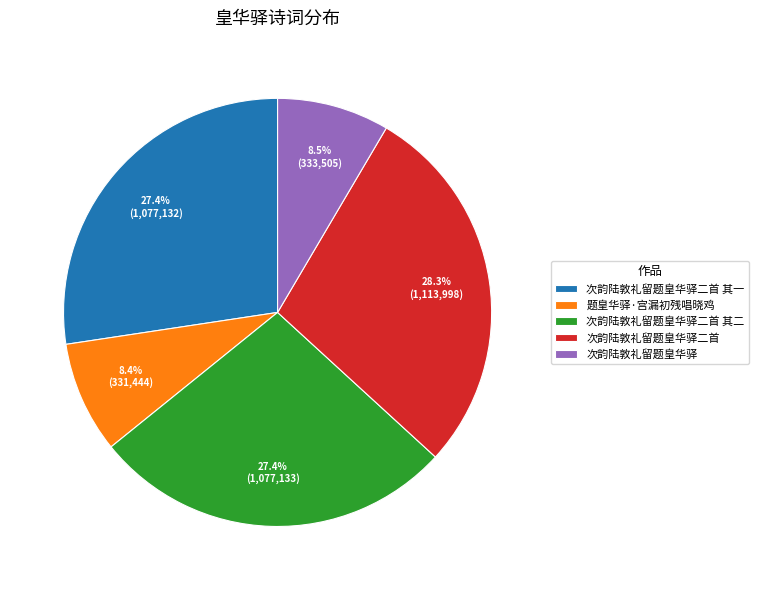

What is the ratio of the value at 次韵陆敦礼留题皇华驿二首 其一 to the value at 次韵陆敦礼留题皇华驿二首 其二?

1.0